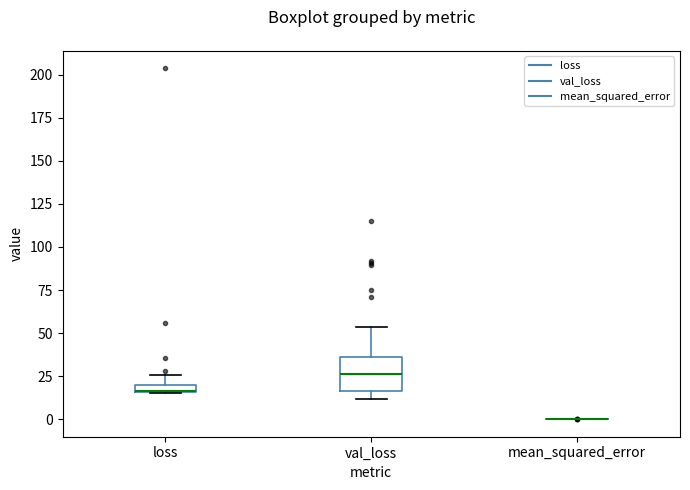

Comparing the boxes themselves (not the whiskers), which one is the tallest?

val_loss